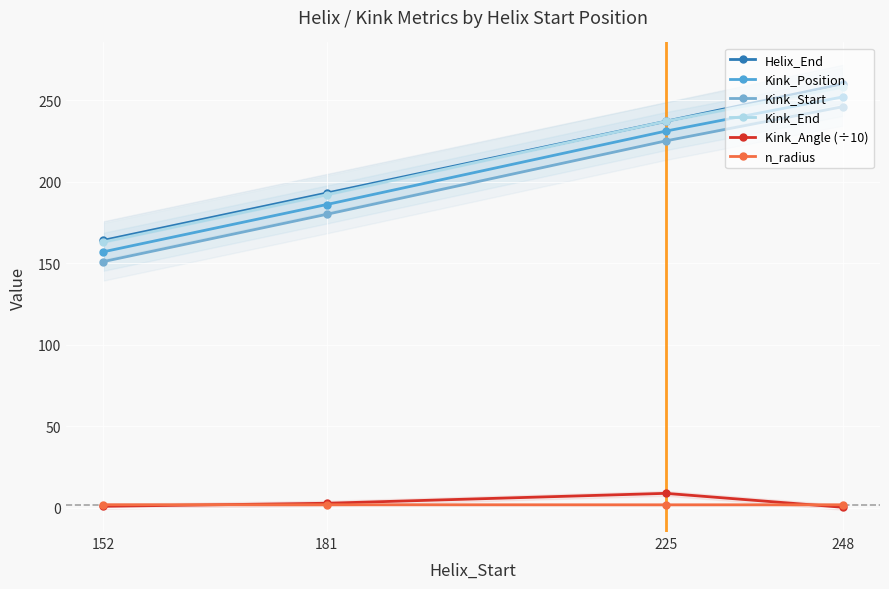

Rank the series at 225 from highest to lowest value.

Helix_End, Kink_End, Kink_Position, Kink_Start, Kink_Angle (÷10), n_radius